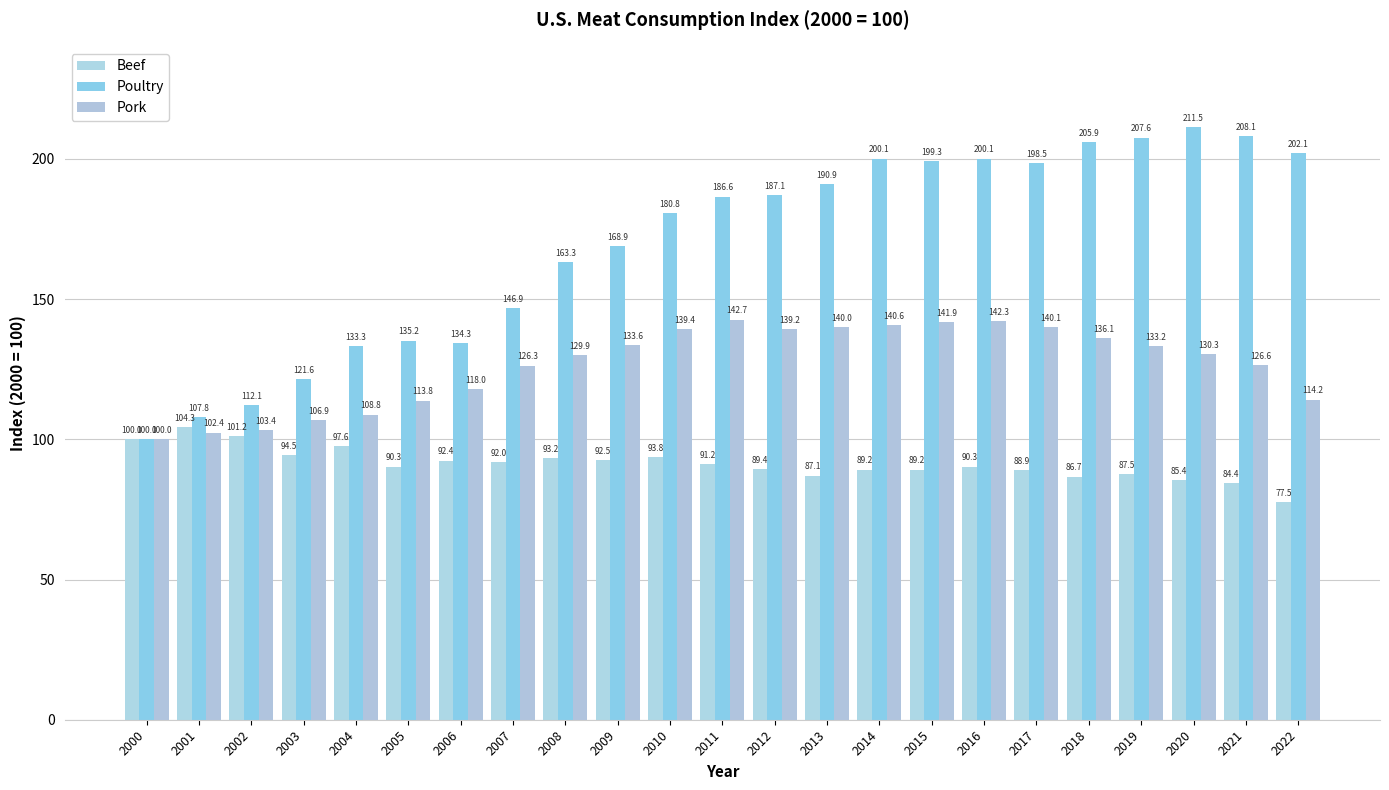

What is the value of the Beef bar at the 8th from the left?

92.0